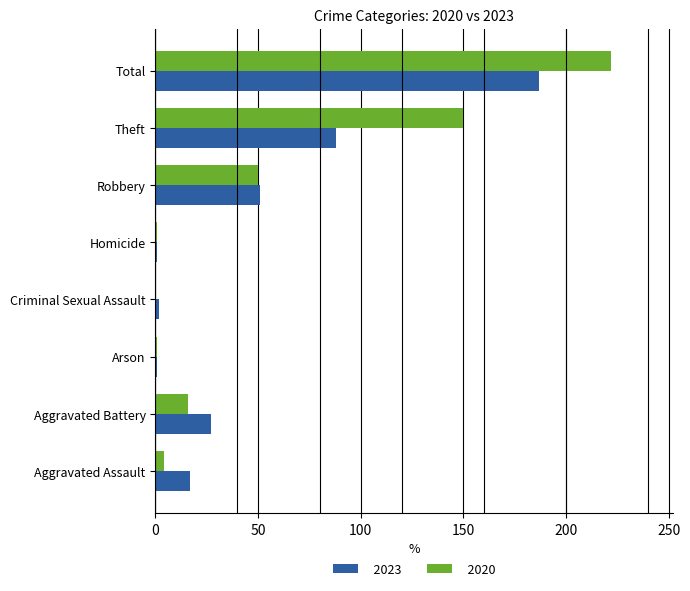

True or false: 2020 has a value of 100 at Theft.

False